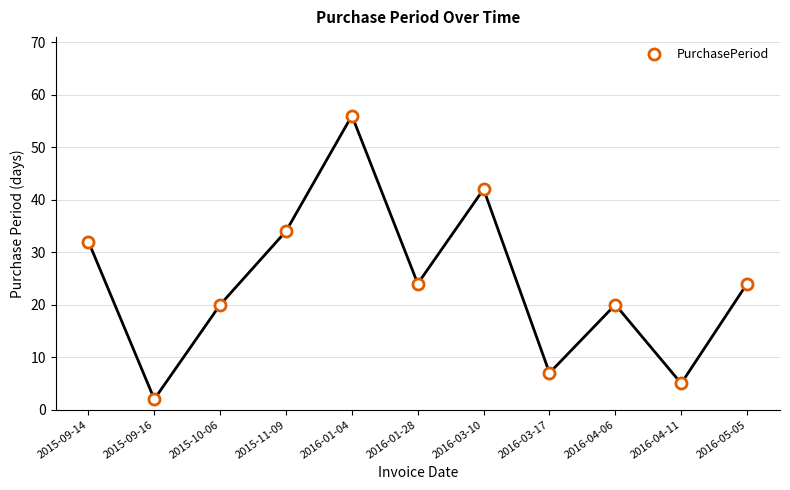

Where does the data first go above 24?

2015-09-14